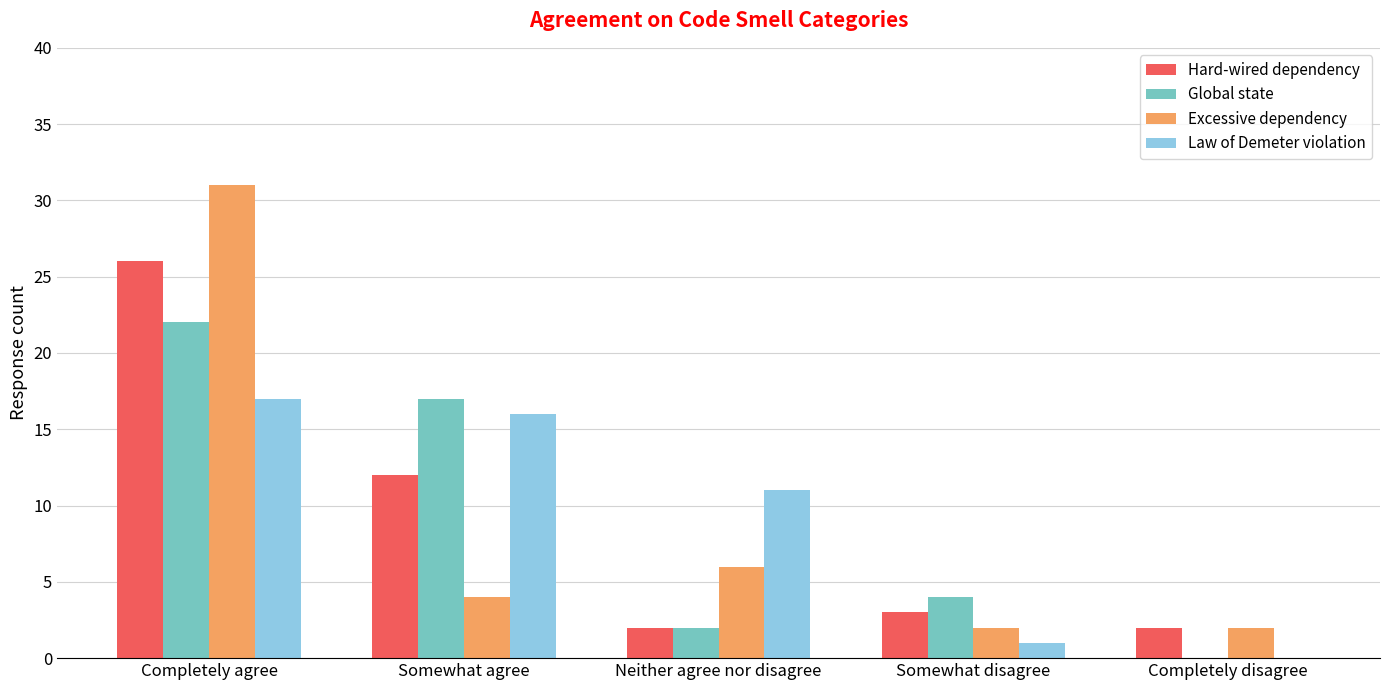

At which label is Global state closest to 11?

Somewhat agree